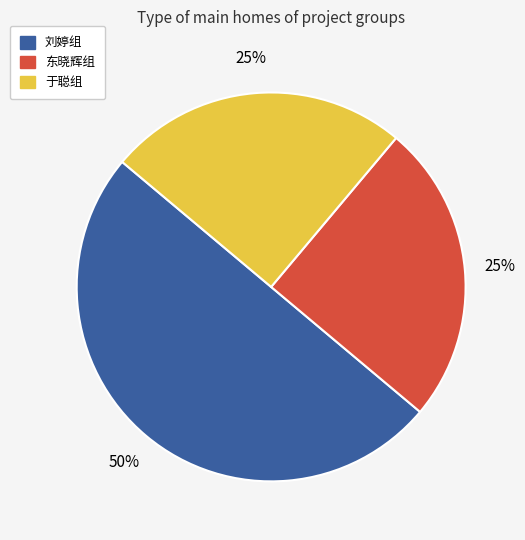

To the nearest percent, what percentage of the pie is 东晓辉组?

25%